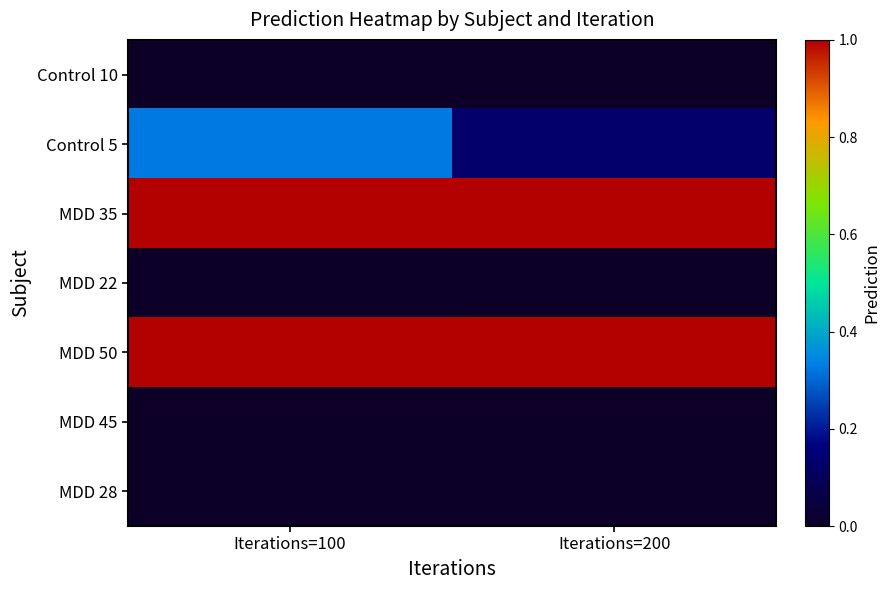

Reading left to right, what are all the values shown in this chart?

Control 10: Iterations=100=0.0	Iterations=200=0.0
Control 5: Iterations=100=0.3	Iterations=200=0.1
MDD 35: Iterations=100=1.0	Iterations=200=1.0
MDD 22: Iterations=100=0.0	Iterations=200=0.0
MDD 50: Iterations=100=1.0	Iterations=200=1.0
MDD 45: Iterations=100=0.0	Iterations=200=0.0
MDD 28: Iterations=100=0.0	Iterations=200=0.0